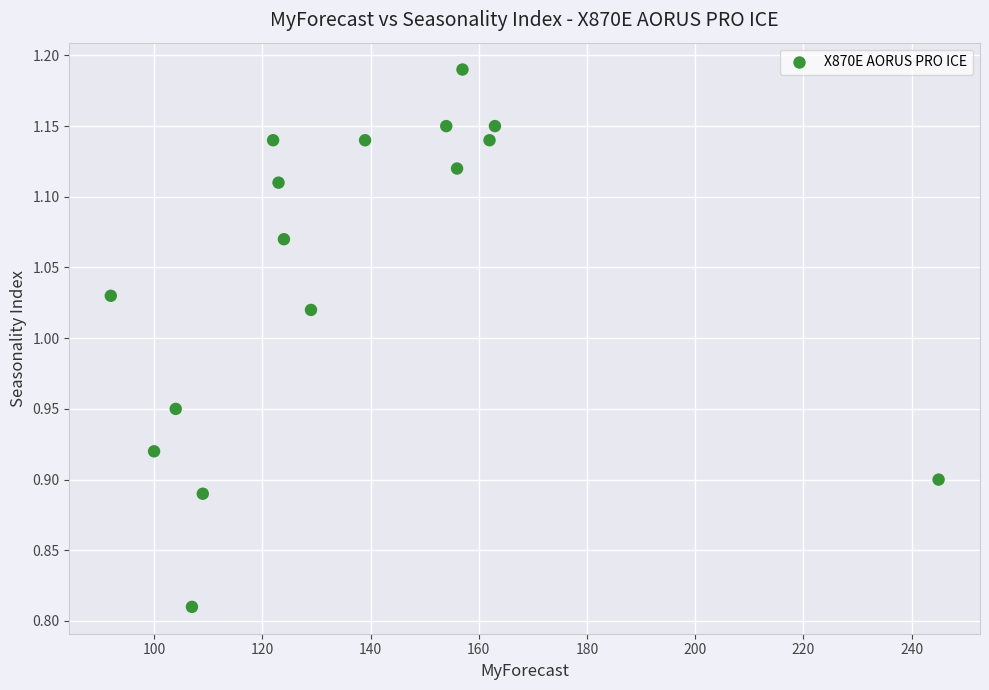

What is the range of X values (max minus min)?

153.0